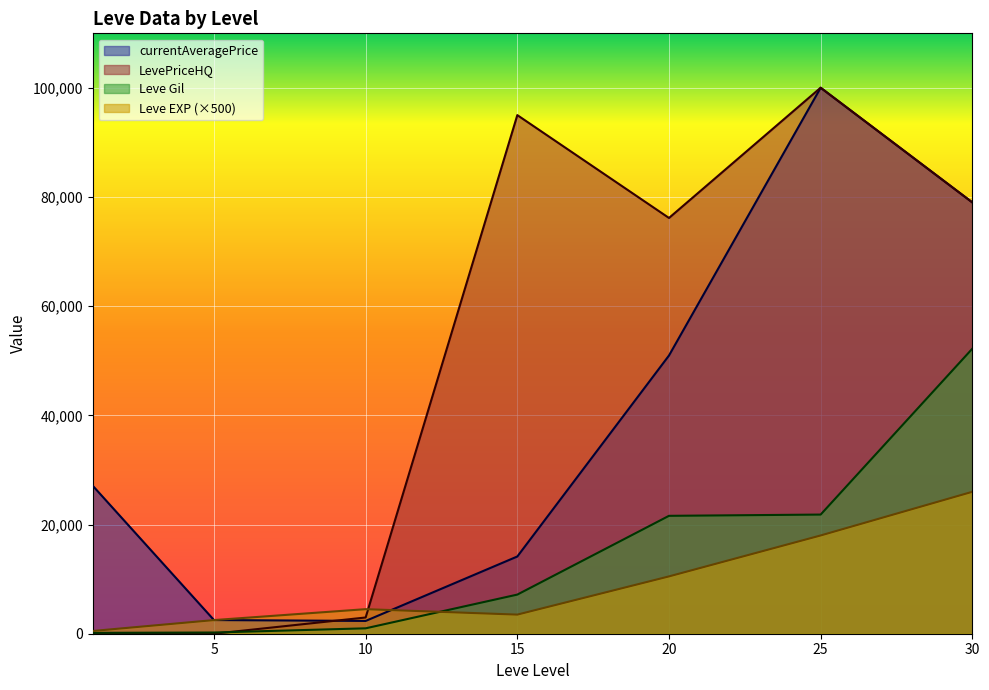

What is the average value of the currentAveragePrice series?

39451